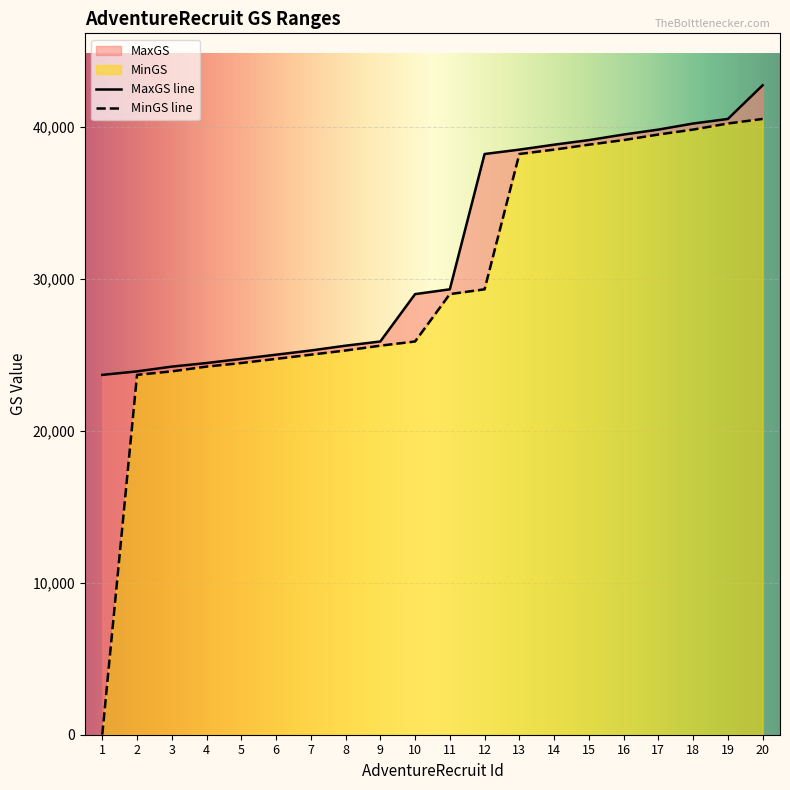

Read the MaxGS value at 18.

40231